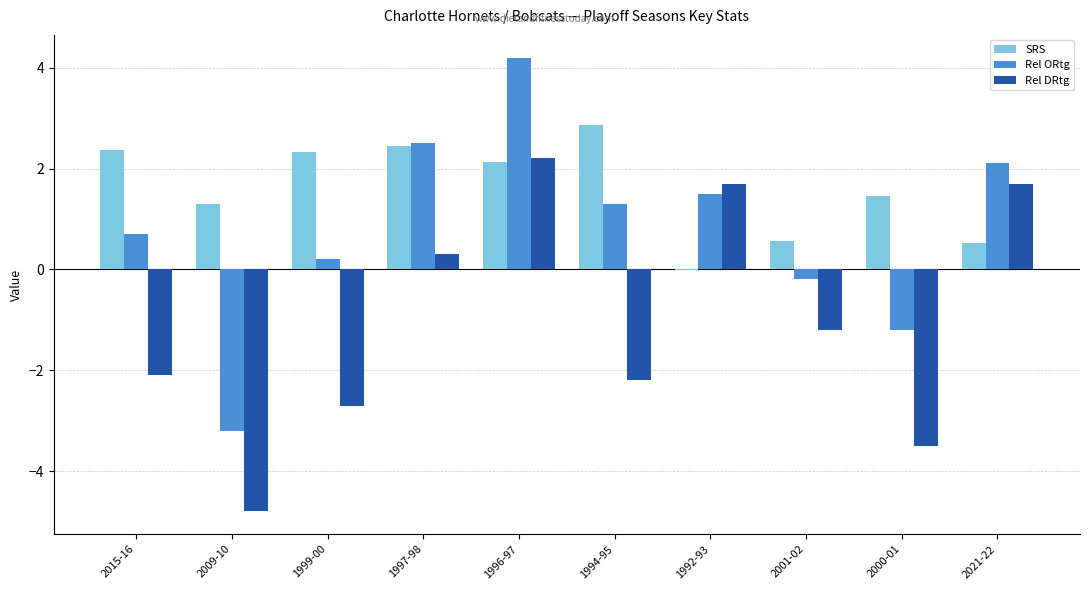

What is the average value of the Rel DRtg series?

-1.1